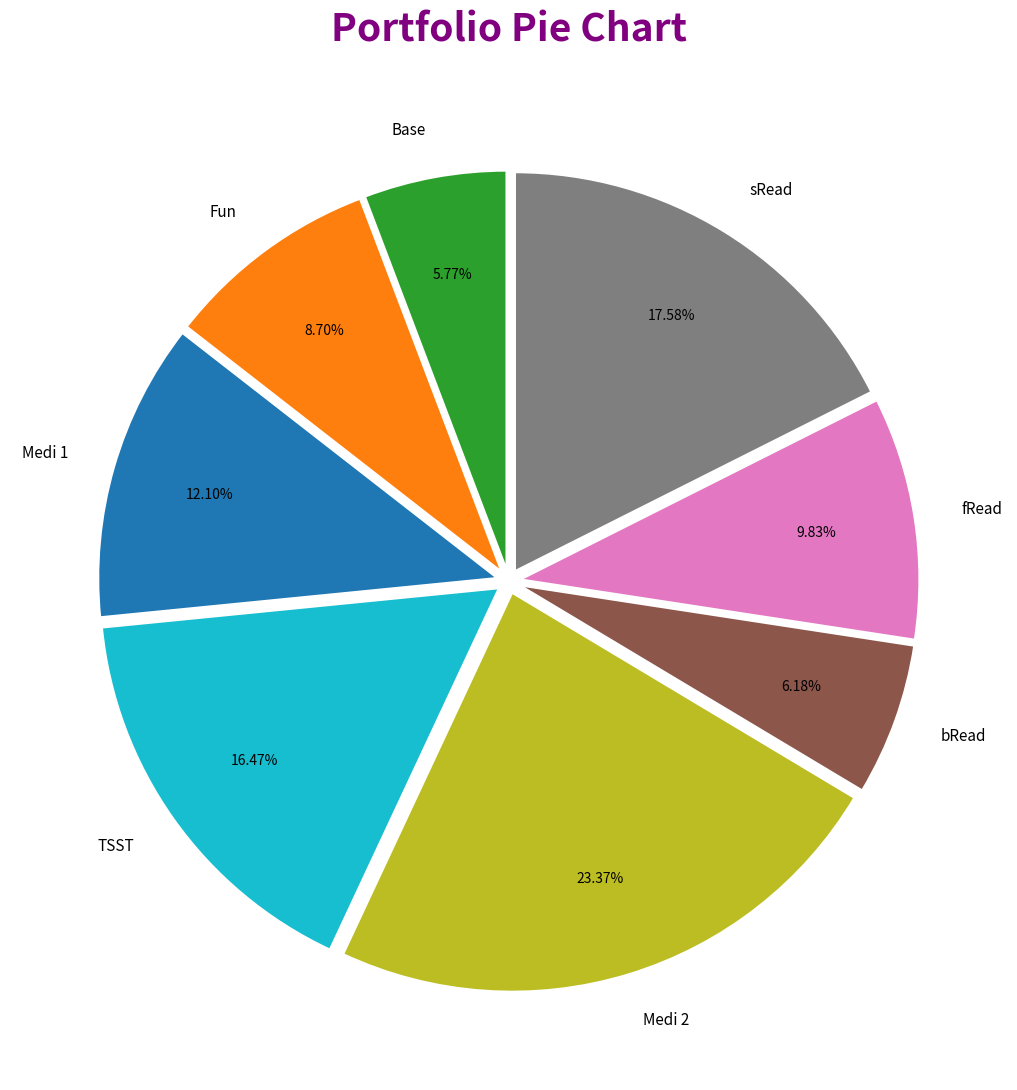

What percentage do bRead and fRead together represent?

16.0%